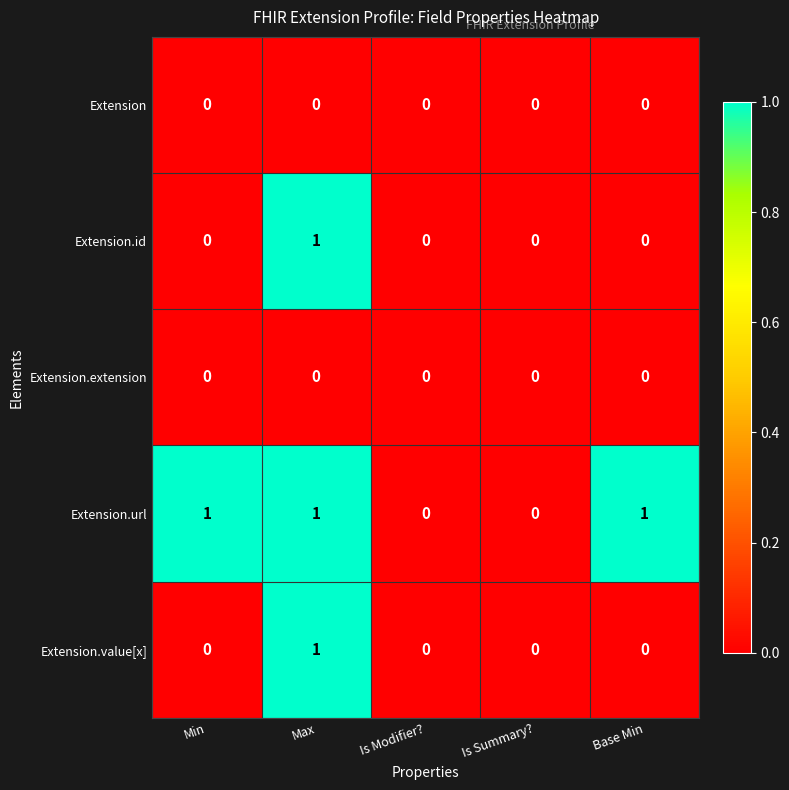

Is it true that Extension.id equals 0 at Base Min?

True